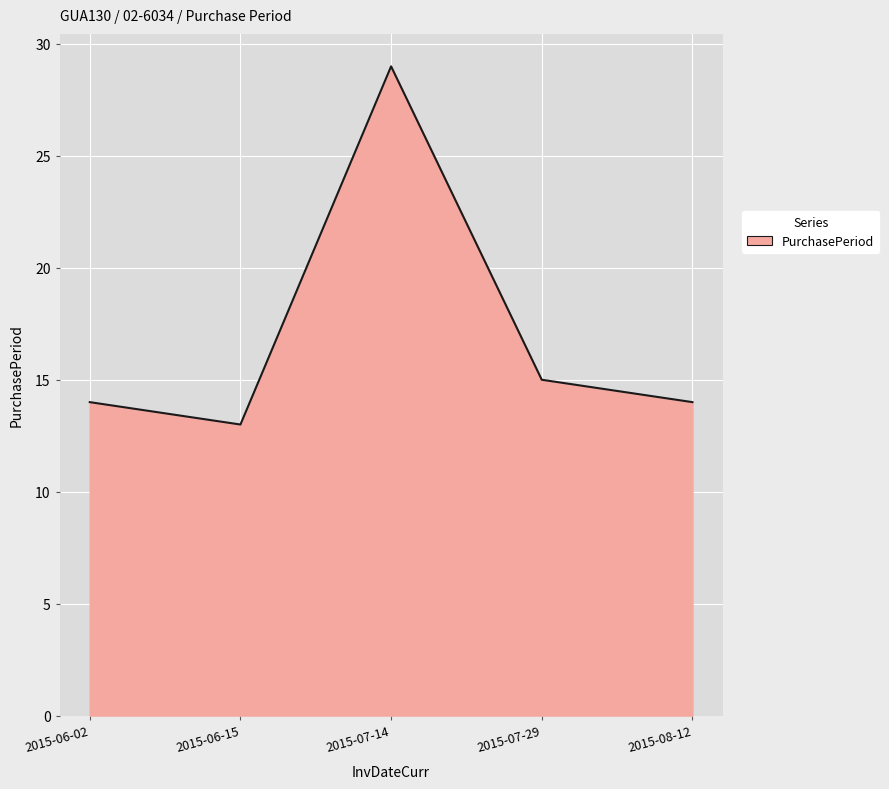

How many interior local peaks (higher than both neighbors) does the data have?

1